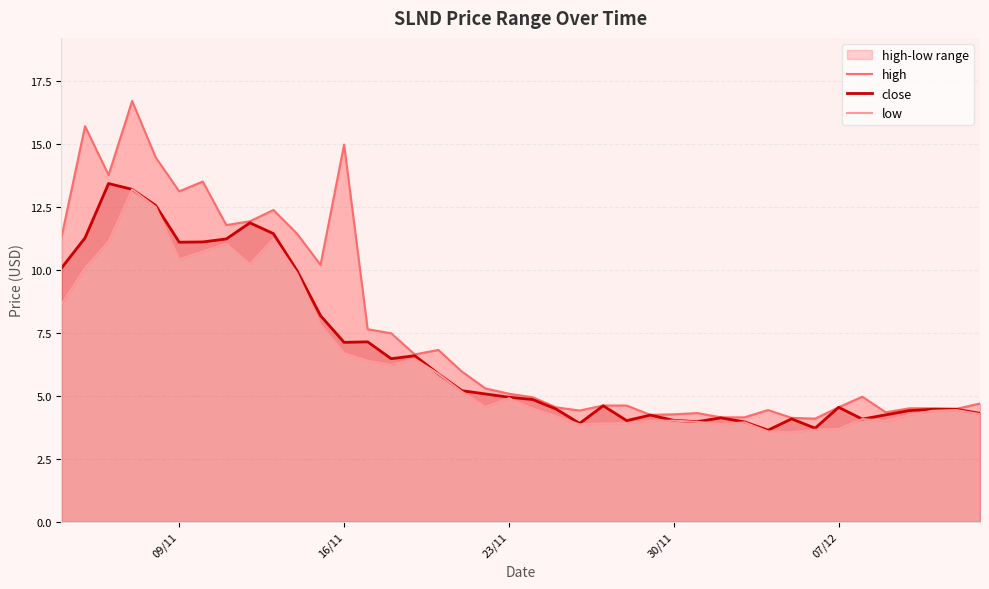

What is the value of the high point at the 4th from the left?

16.7